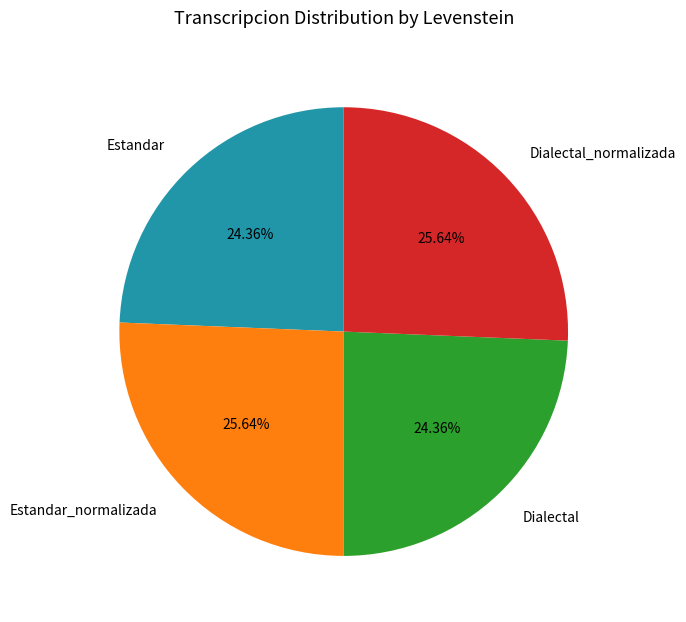

To the nearest percent, what percentage of the pie is Dialectal_normalizada?

26%